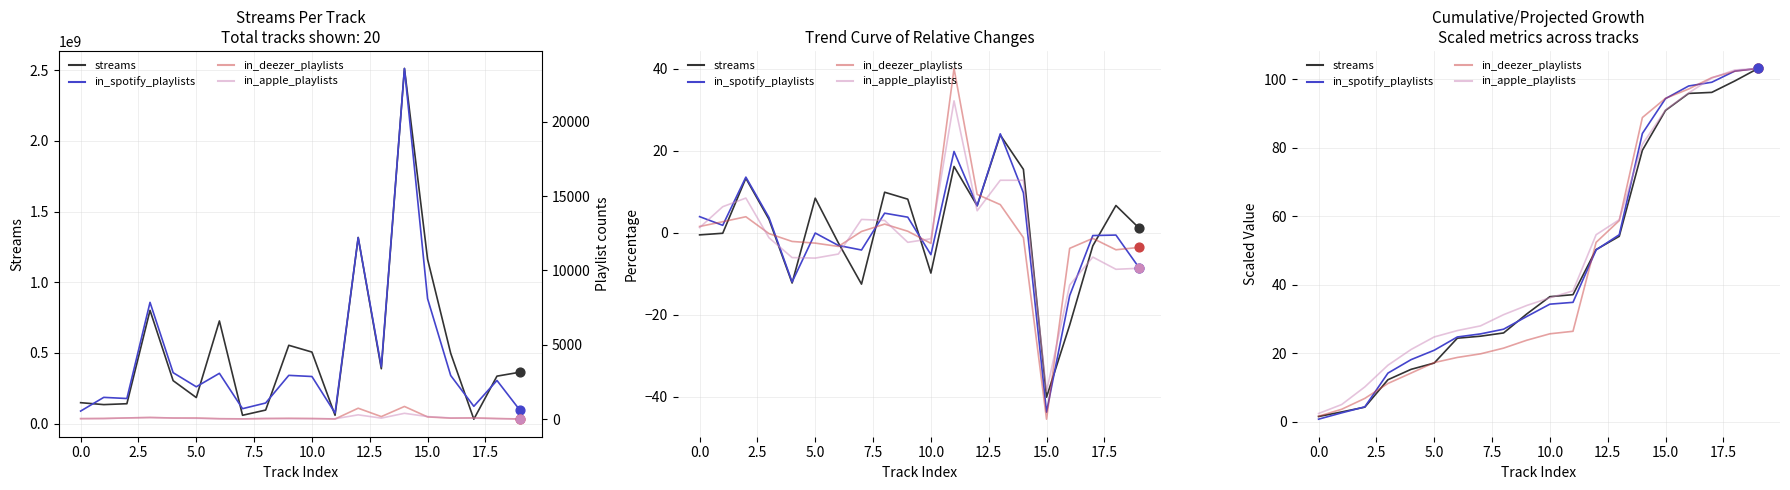

Which series has the largest total across all categories?

in_spotify_playlists